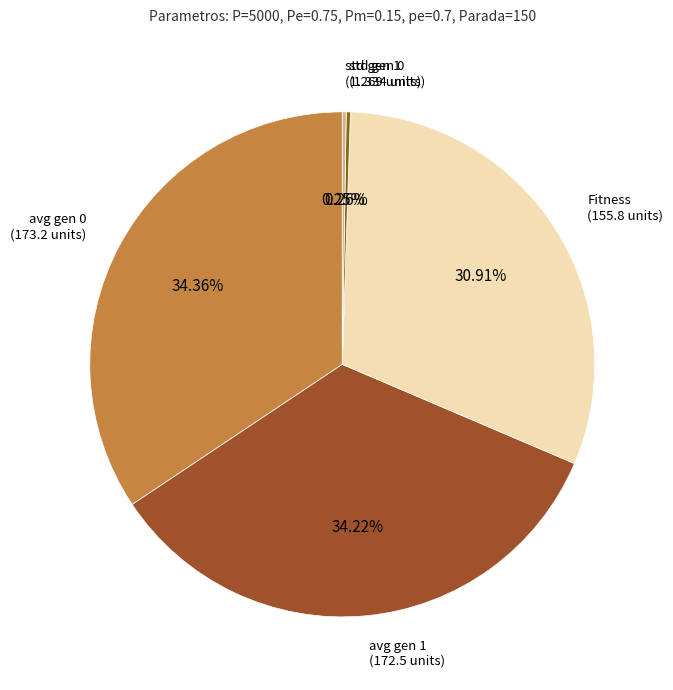

What is the largest slice in the pie chart?

avg gen 0